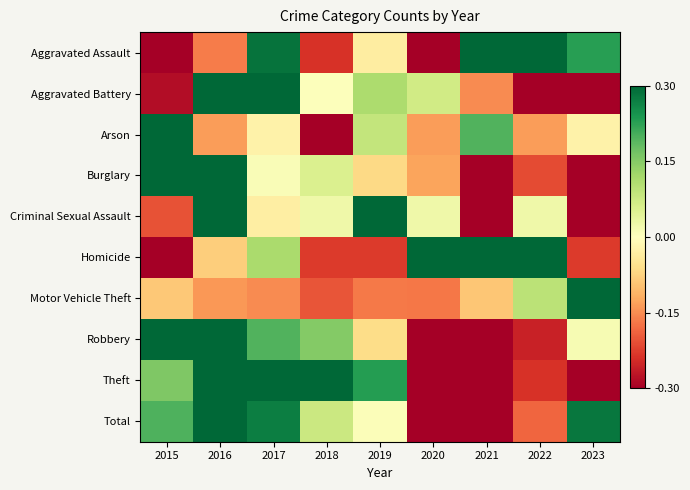

Rank the series at 2016 from lowest to highest value.

Aggravated Assault, Motor Vehicle Theft, Arson, Homicide, Aggravated Battery, Burglary, Criminal Sexual Assault, Robbery, Theft, Total